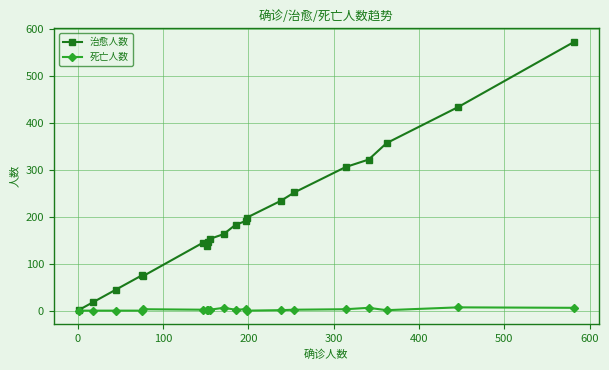

List the series in order of their overall mean, lowest first.

死亡人数, 治愈人数